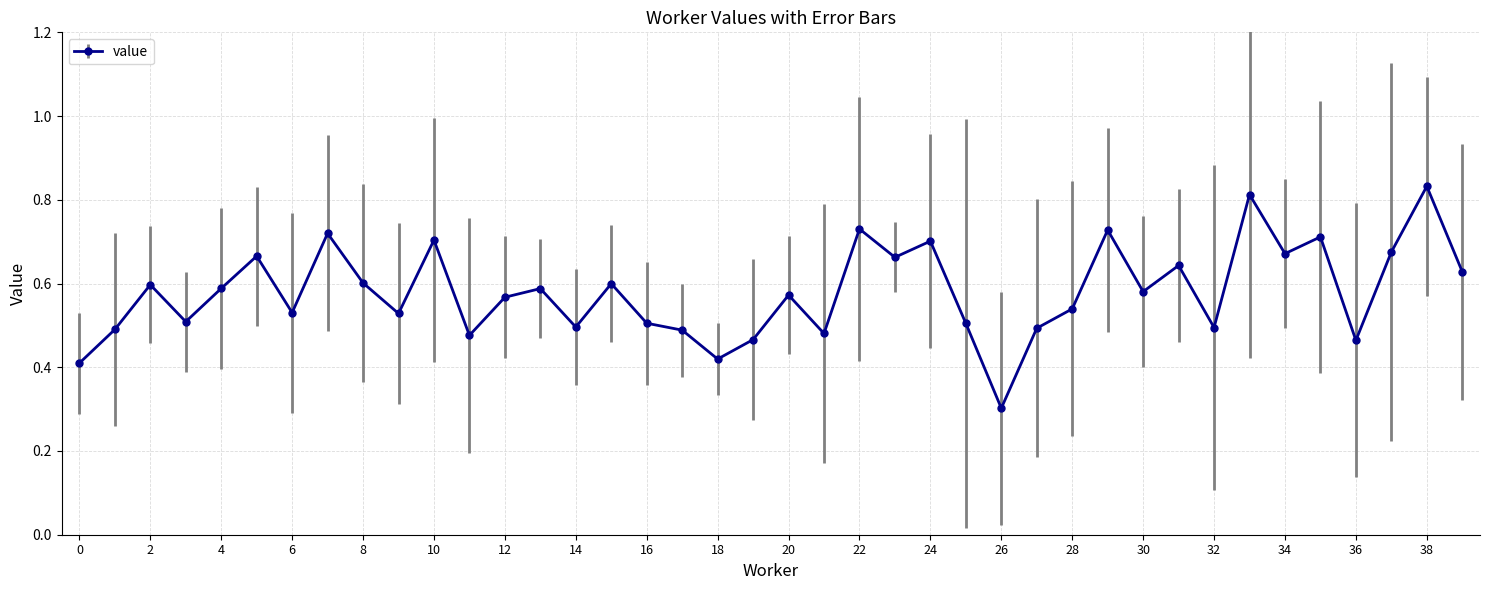

What is the minimum value shown in the chart?

0.3